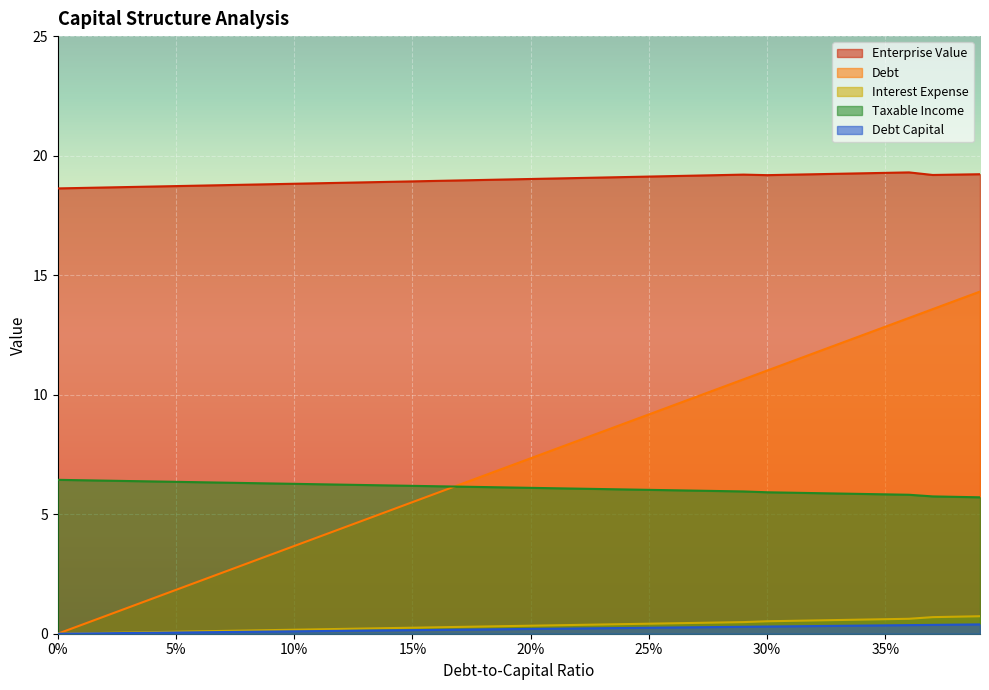

True or false: interest_expense has more than 2 points higher than both neighbors.

False